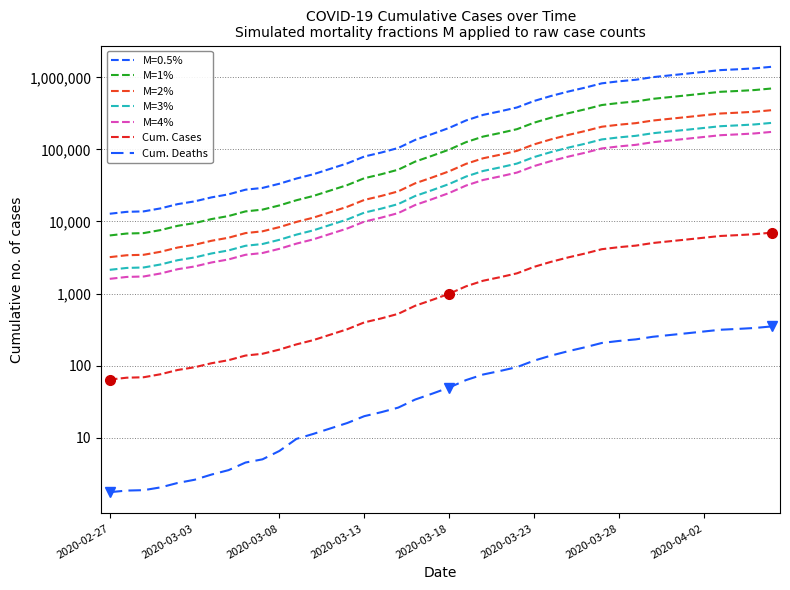

What is the spread (max minus min) of values at 21?

126036.9